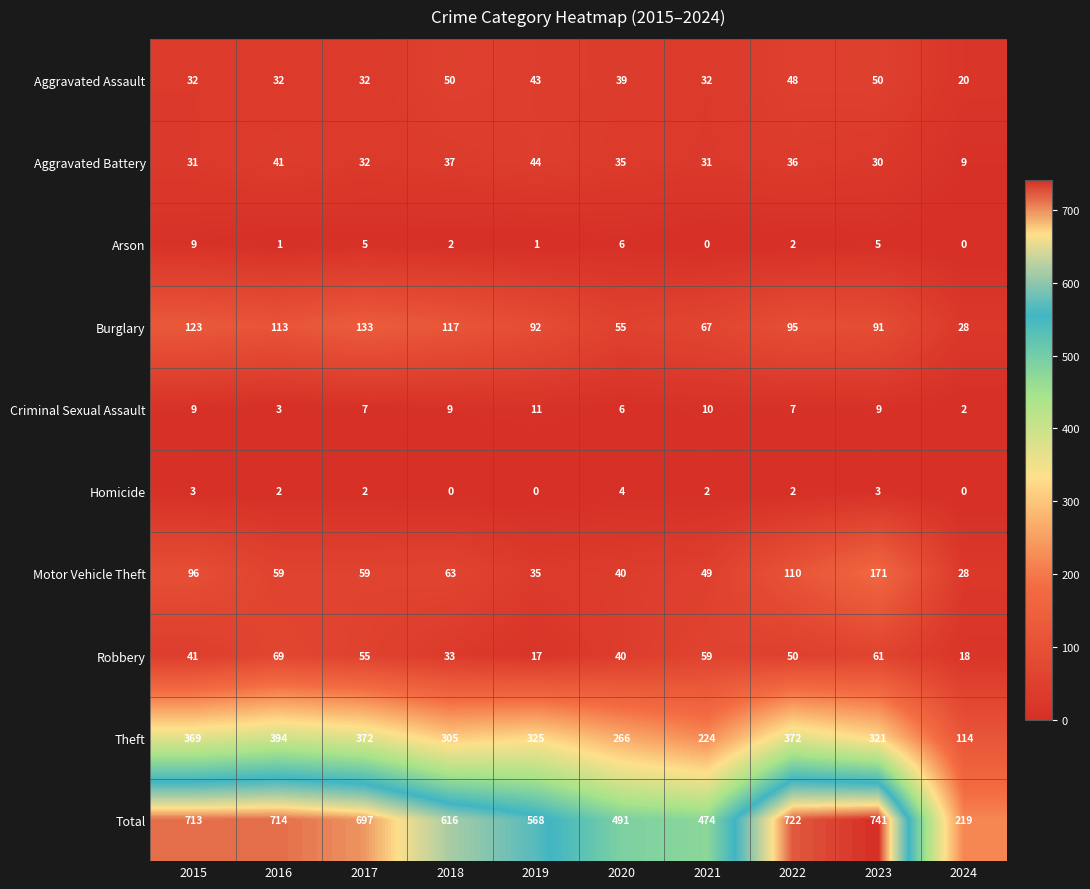

What is the difference between the Criminal Sexual Assault values at 2023 and 2016?

6